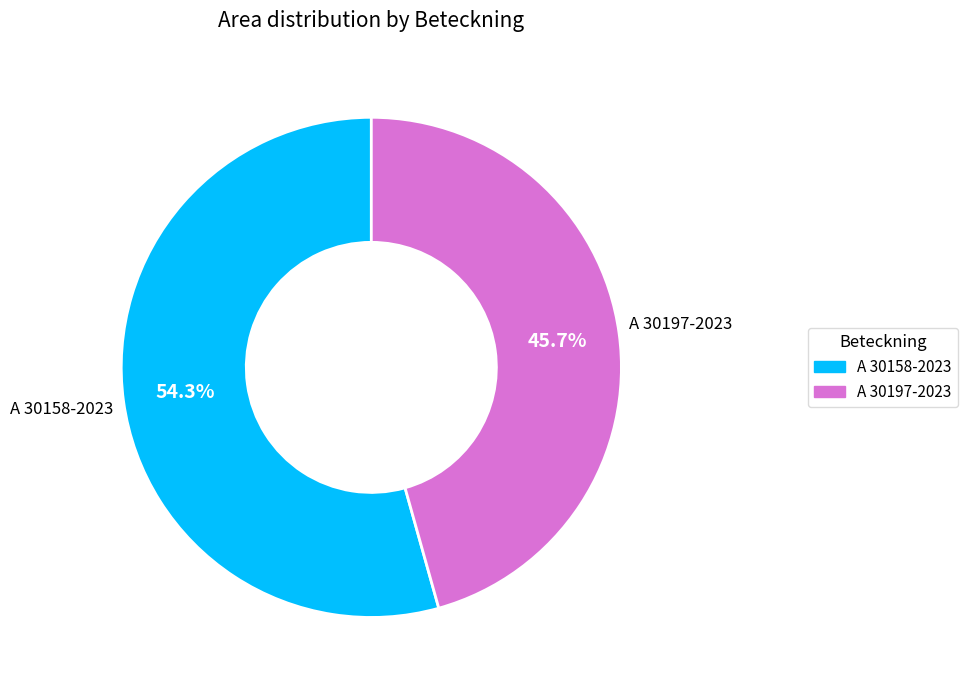

To the nearest percent, what is the average slice percentage?

50%